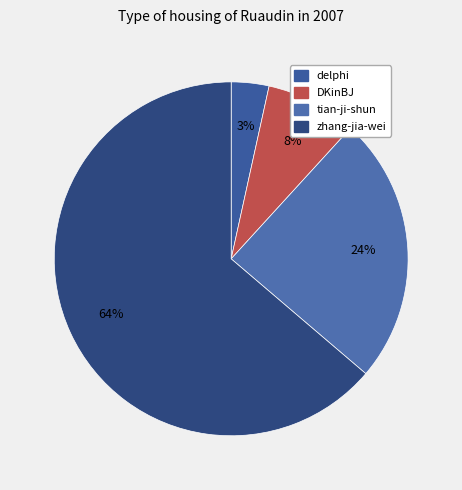

What is the largest slice in the pie chart?

zhang-jia-wei